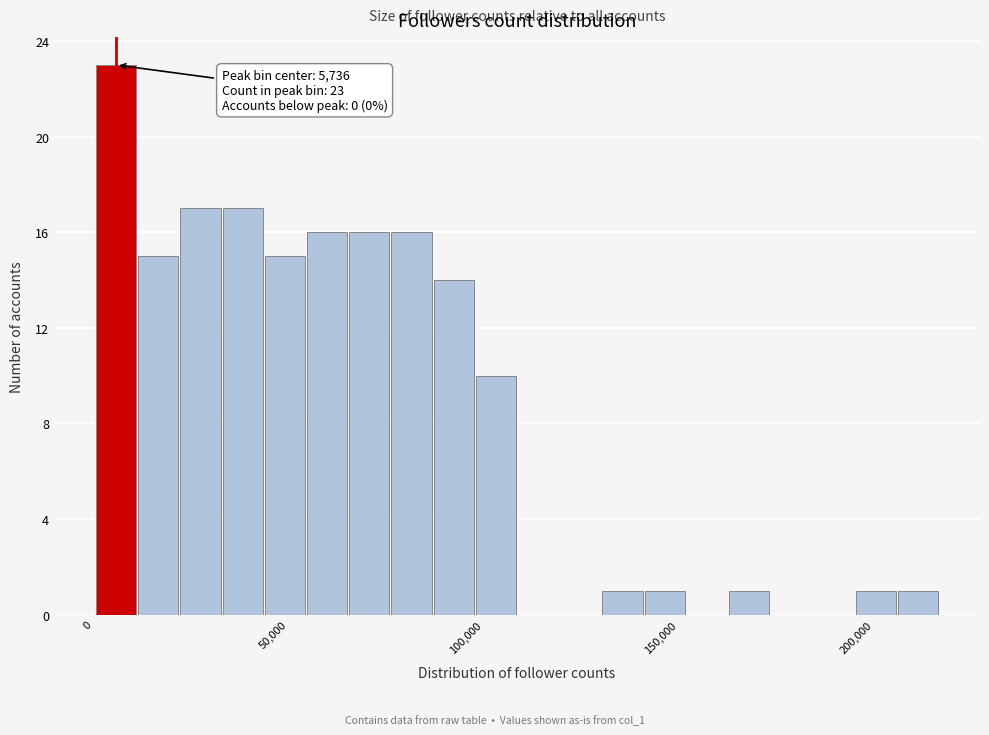

Around what value on the x-axis is the tallest bar? Give the approximate position of its centre, as read against the axis.

5000